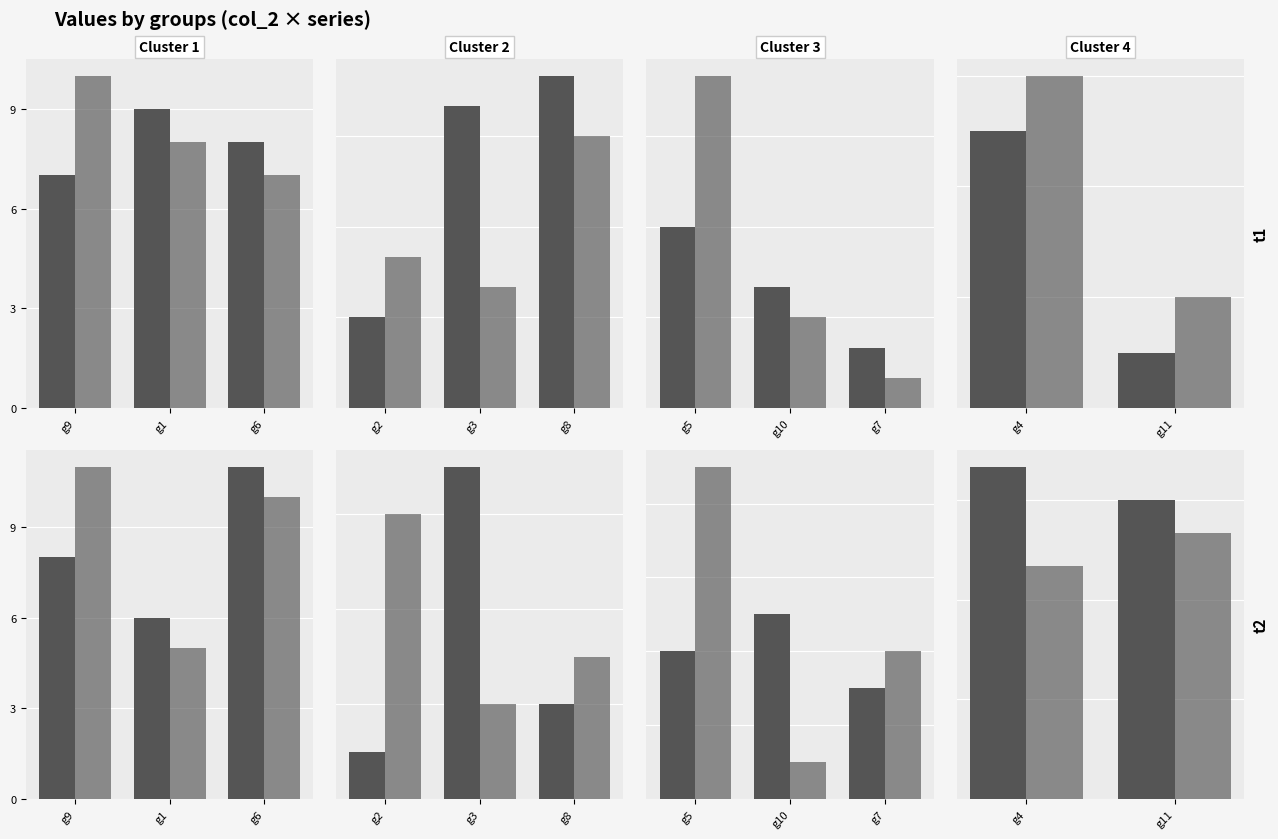

Are the bars grouped side by side (vs. stacked)?

Yes